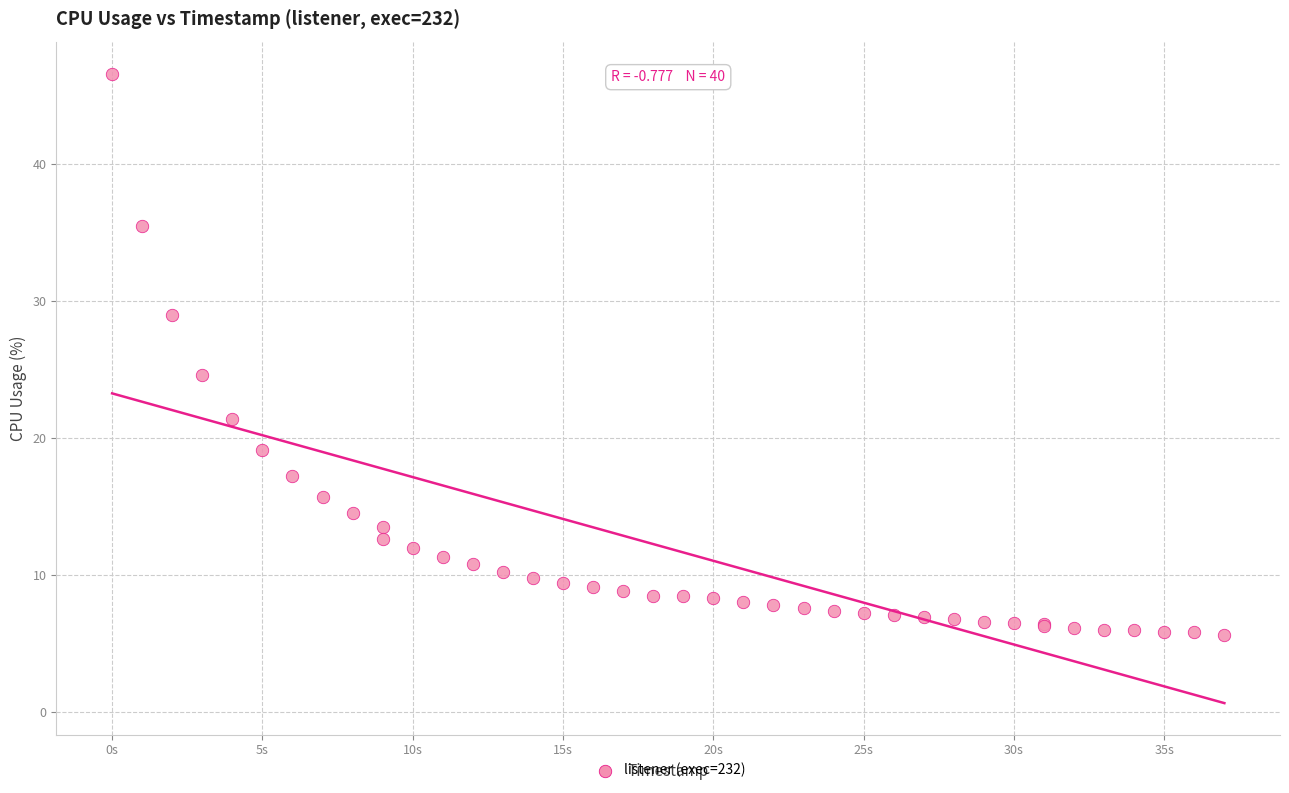

What Y value in the scatter plot is closest to 26?

24.6